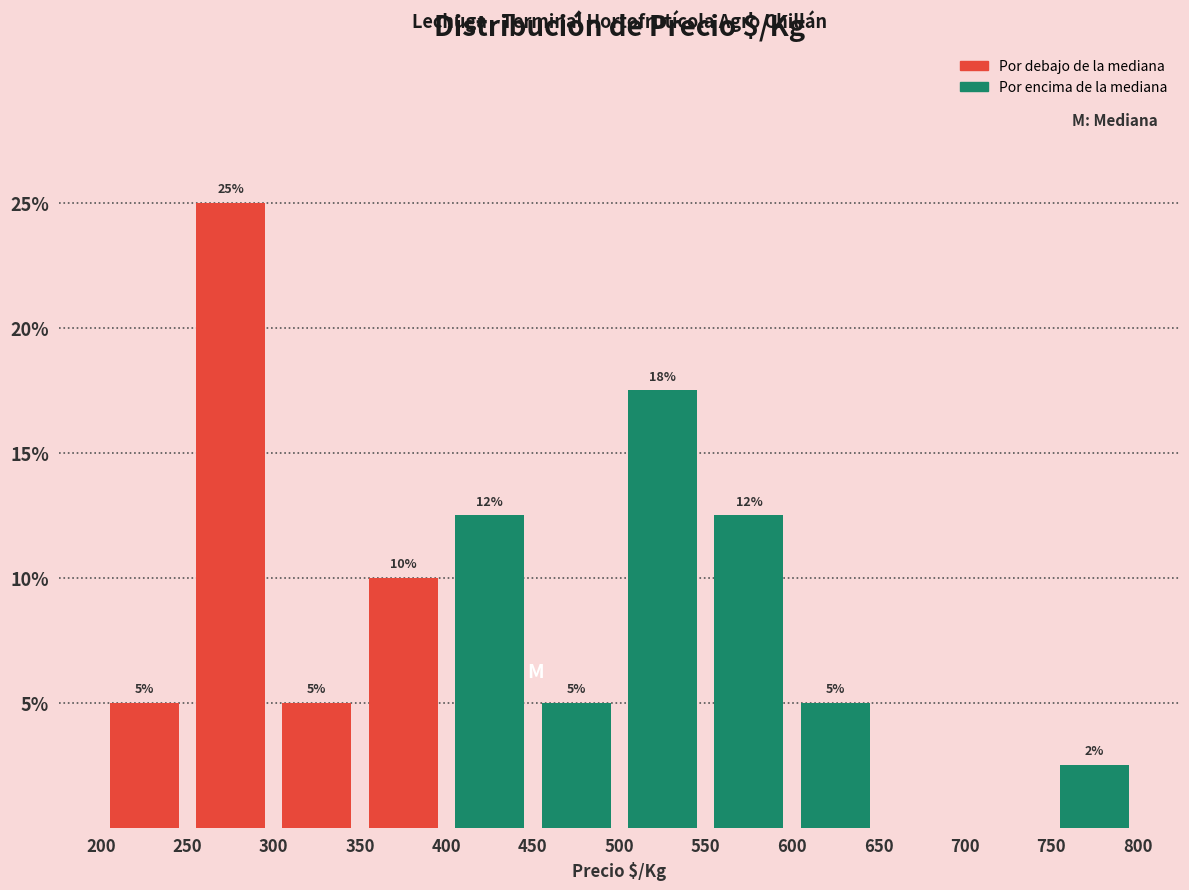

Which range on the x-axis has the tallest bar?

250 to 300